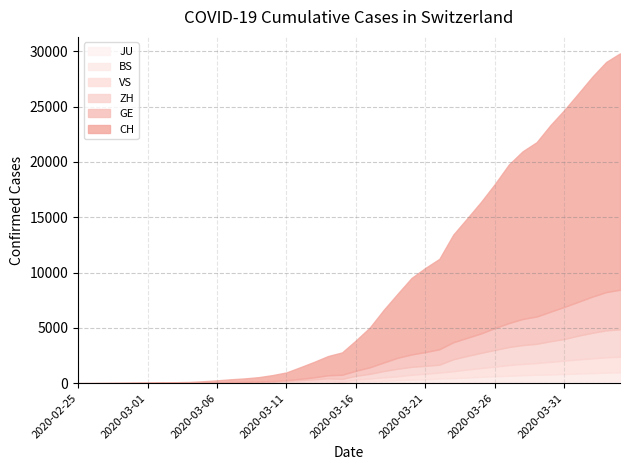

Does the chart have visible grid lines?

Yes